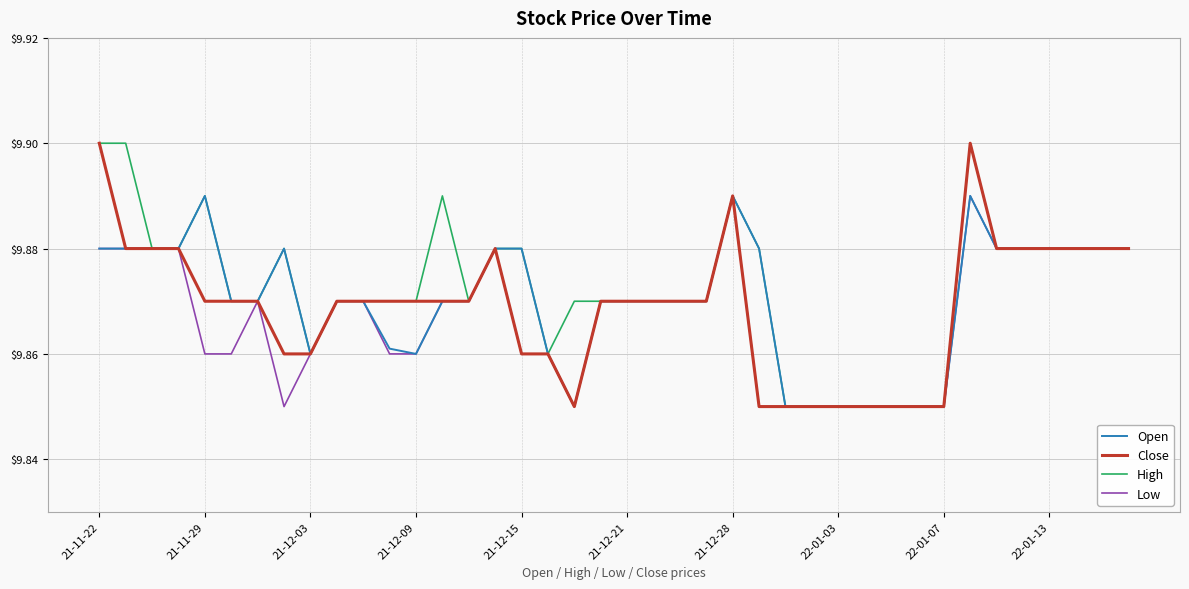

Does the chart have visible grid lines?

Yes